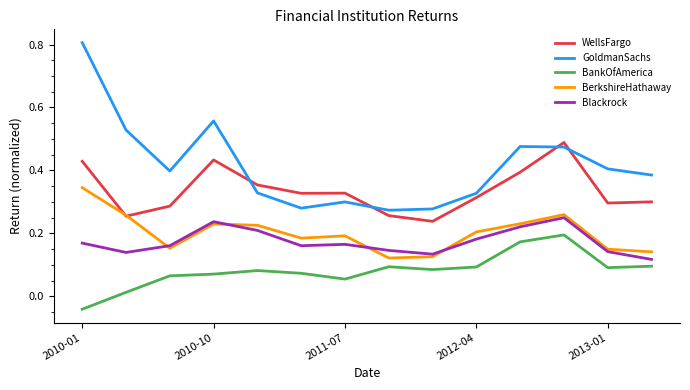

What is the sum of all WellsFargo values?

4.7